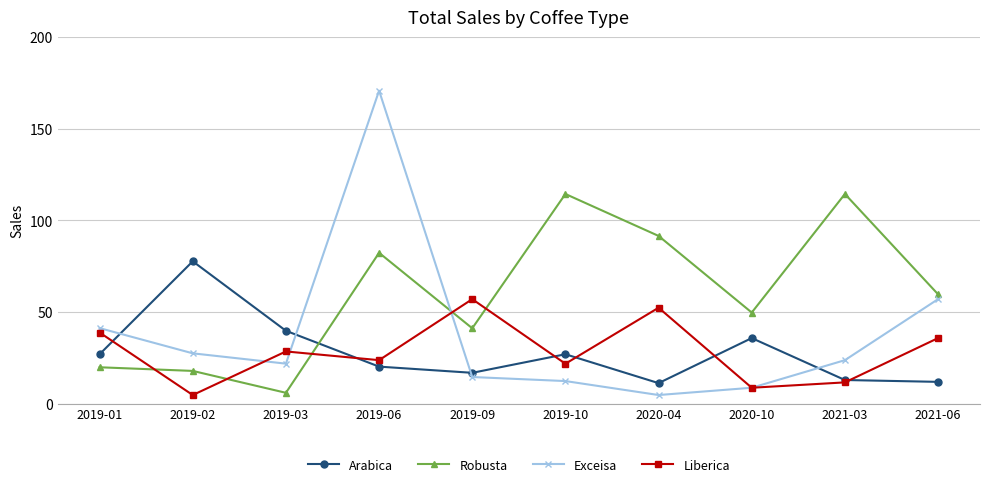

Where is the first local minimum for Exceisa?

2019-03